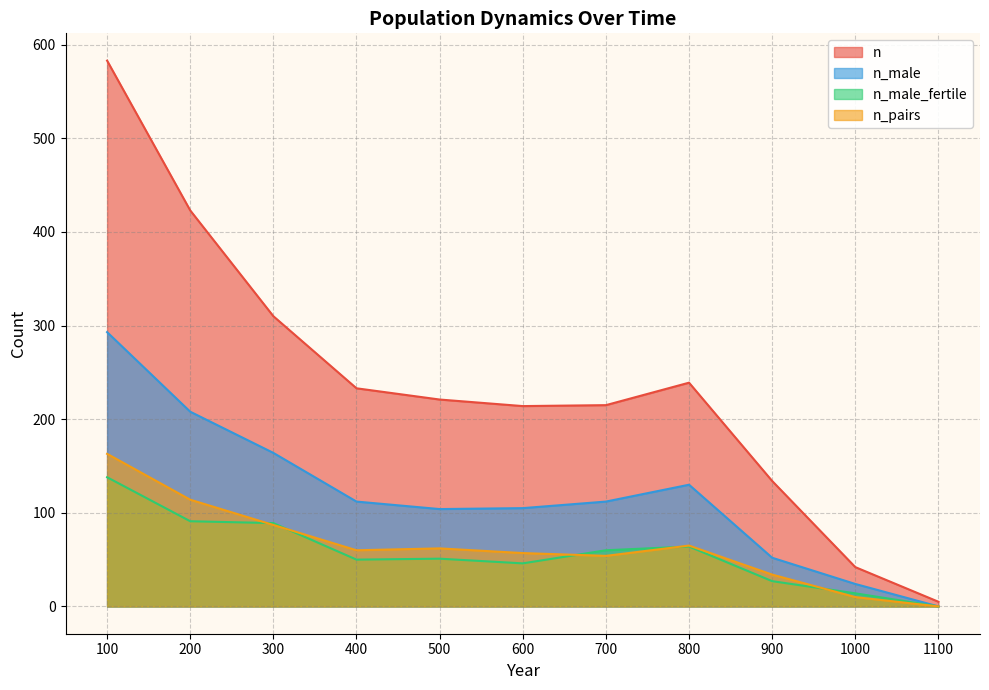

In n, how many points are lower than both neighbors (excluding endpoints)?

1